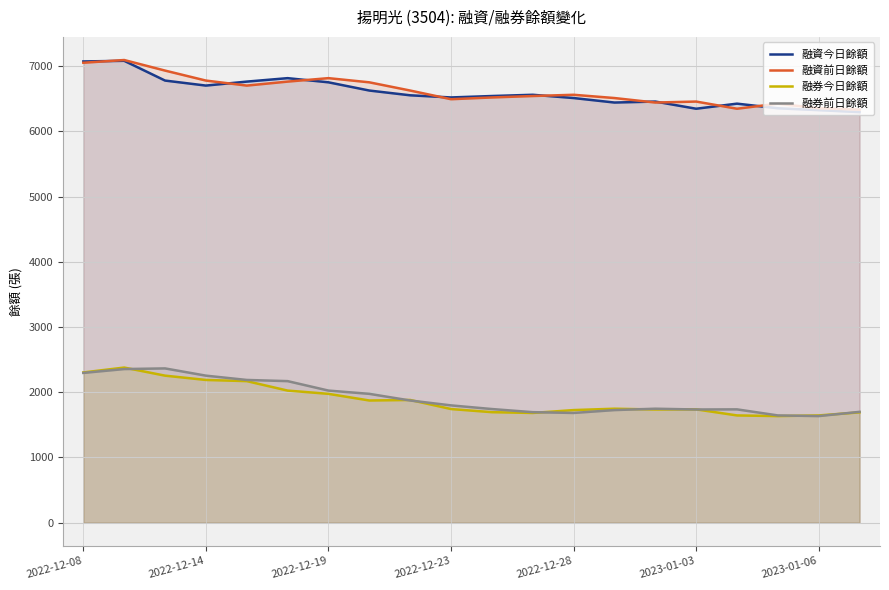

What is the highest value of the 融券今日餘額 series?

2378